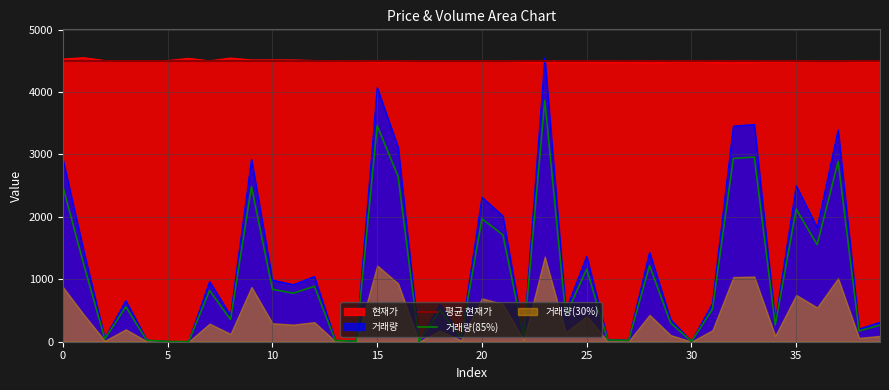

How many lines are shown in the chart?

2